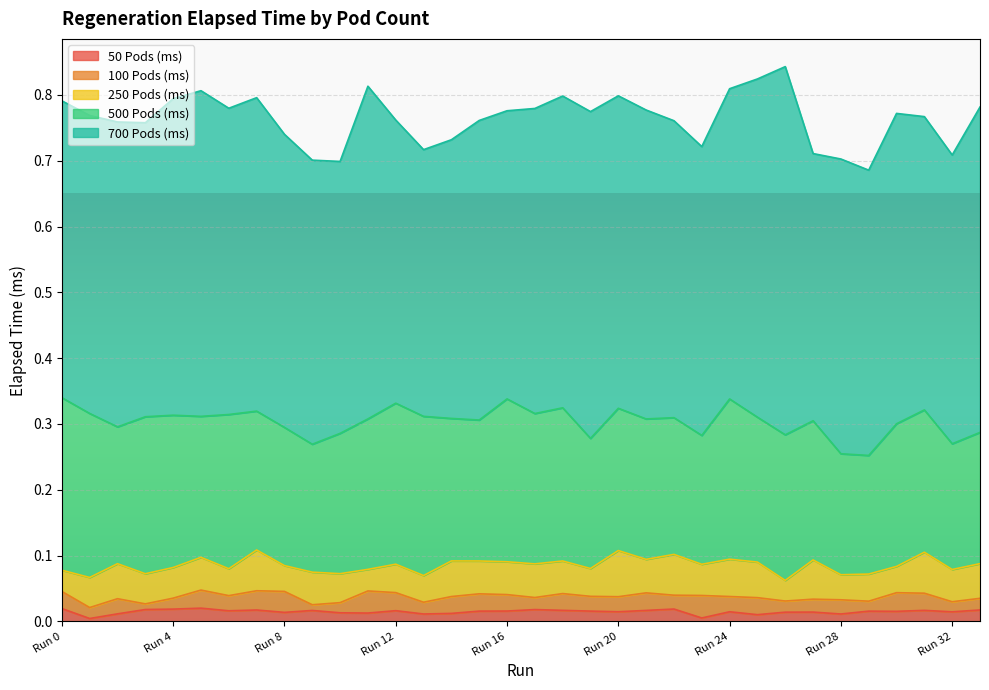

At which category does the chart reach its minimum across all series?

Run 1